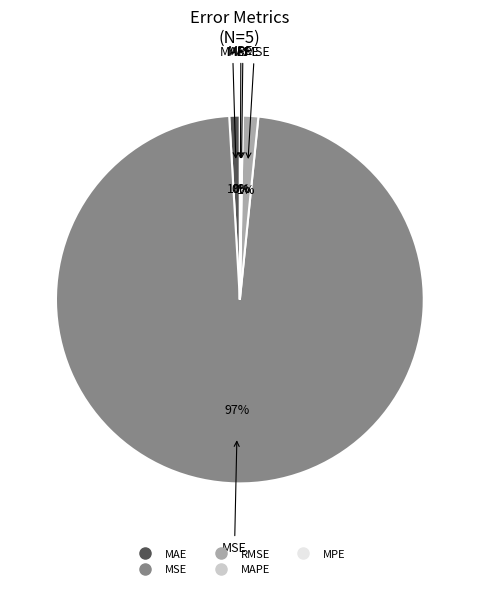

Is the sum of RMSE and MAE greater than half?

No